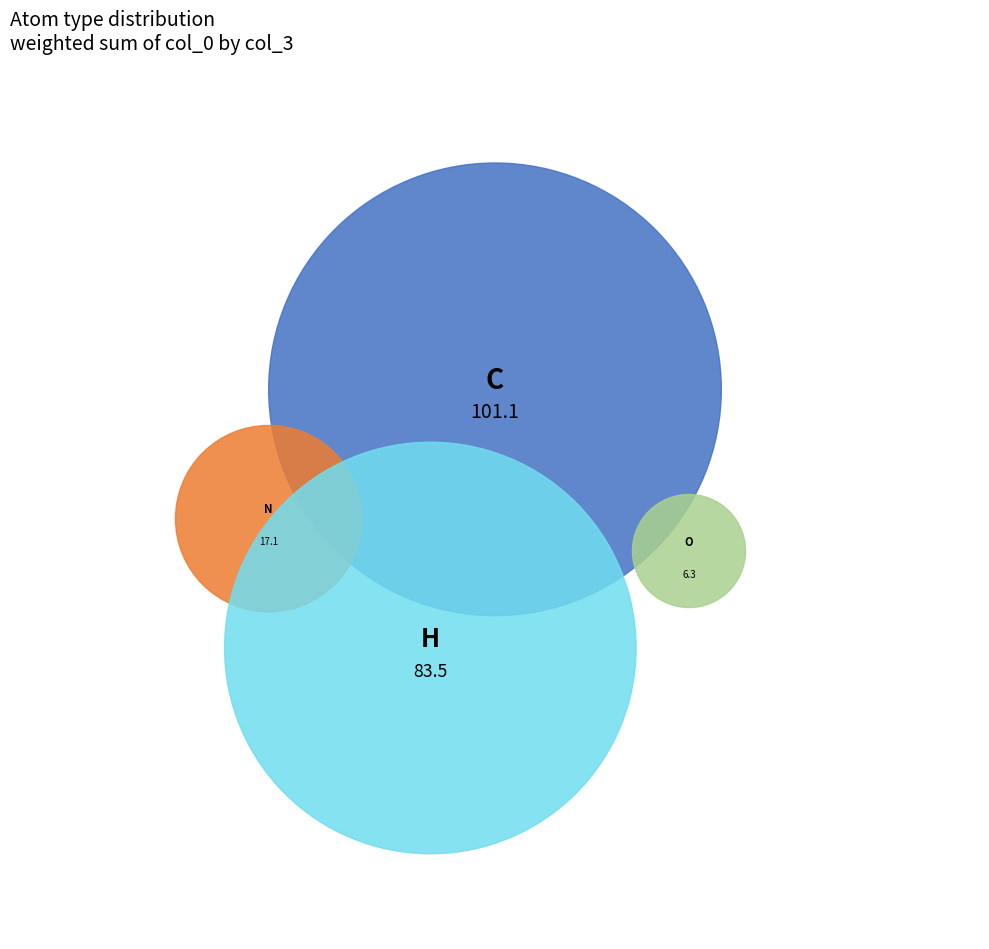

Which category has the biggest portion of the pie?

C